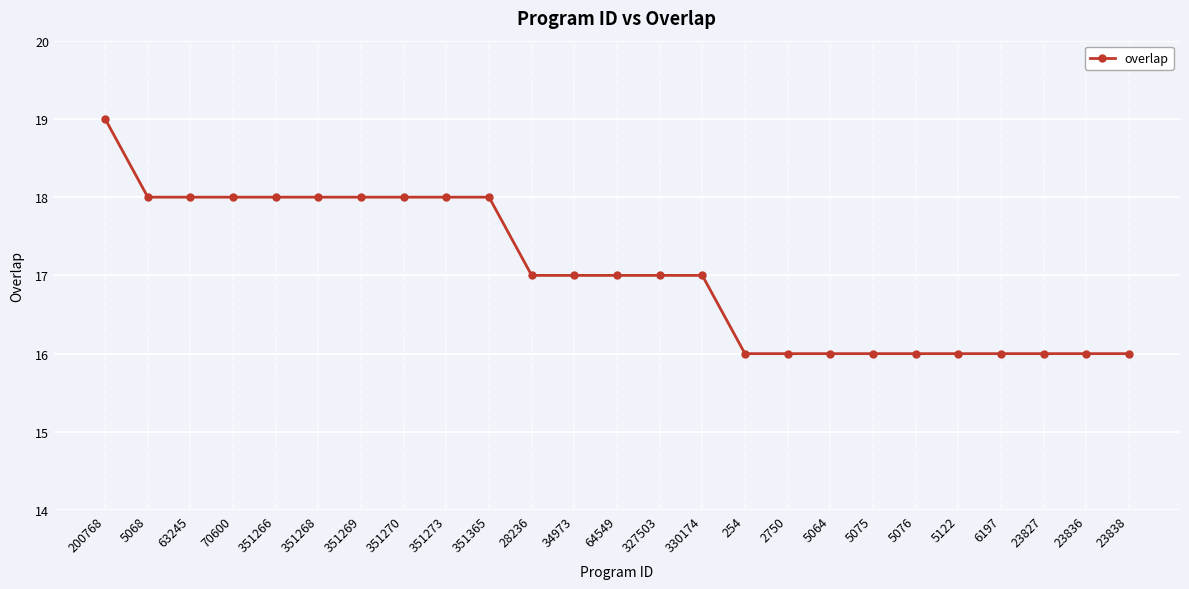

What is the sum of the values at 64549 and 34973?

34